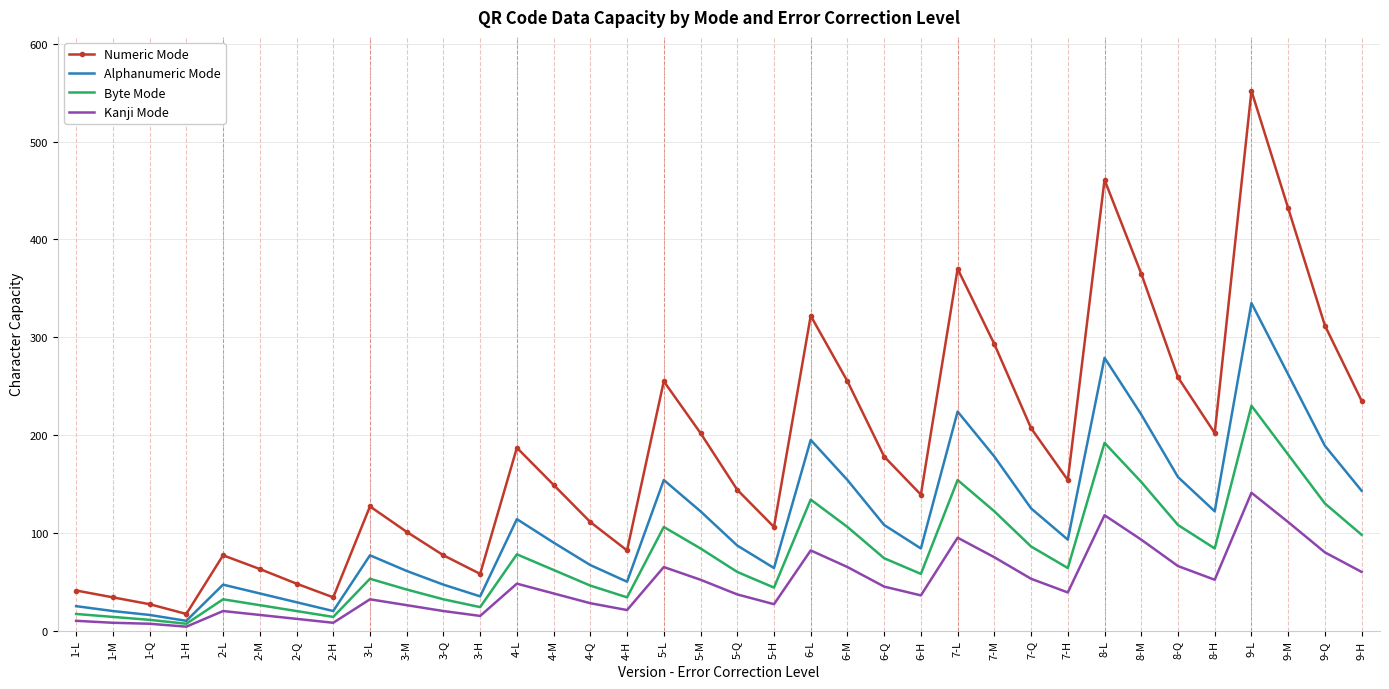

True or false: Numeric Mode has a value of 207 at 7-Q.

True